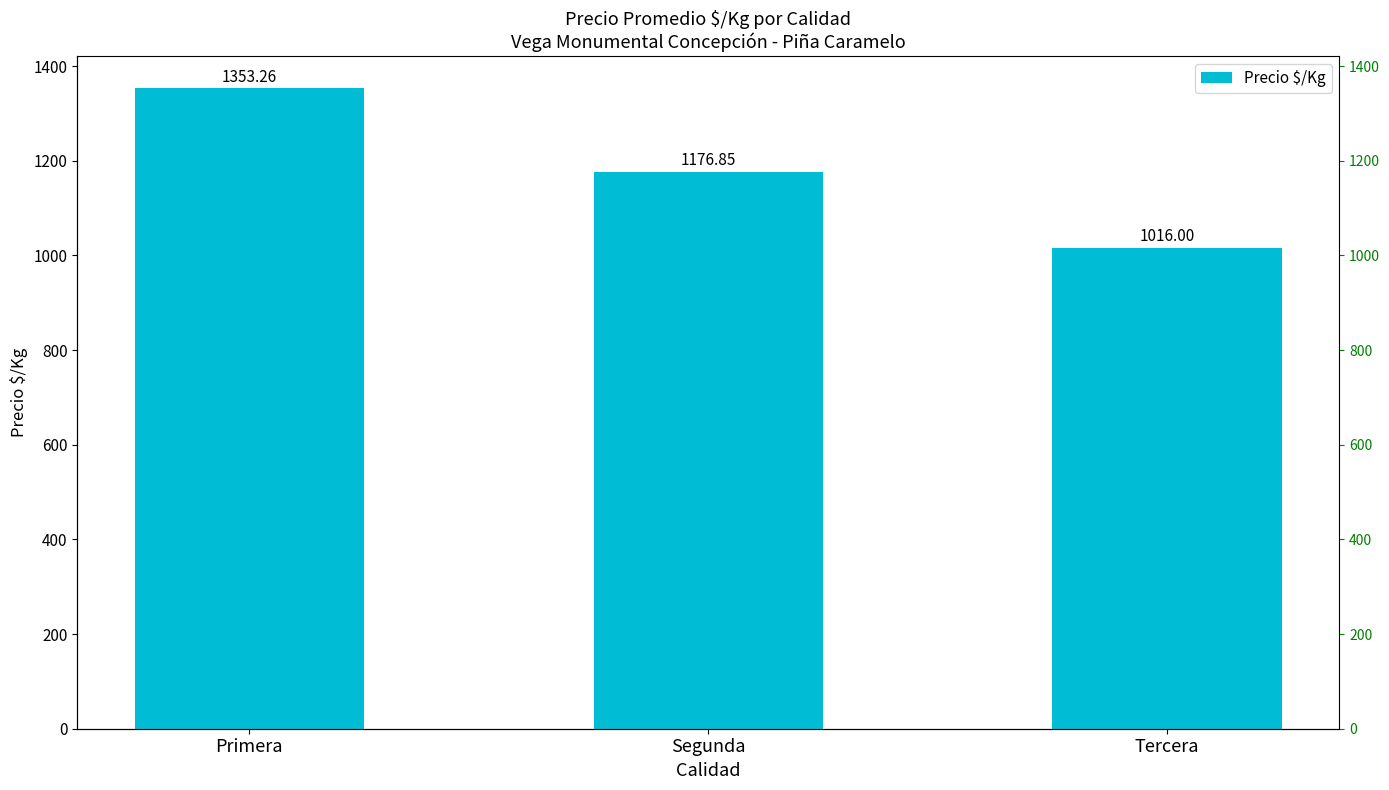

List the labels in order of value, largest first.

Primera, Segunda, Tercera